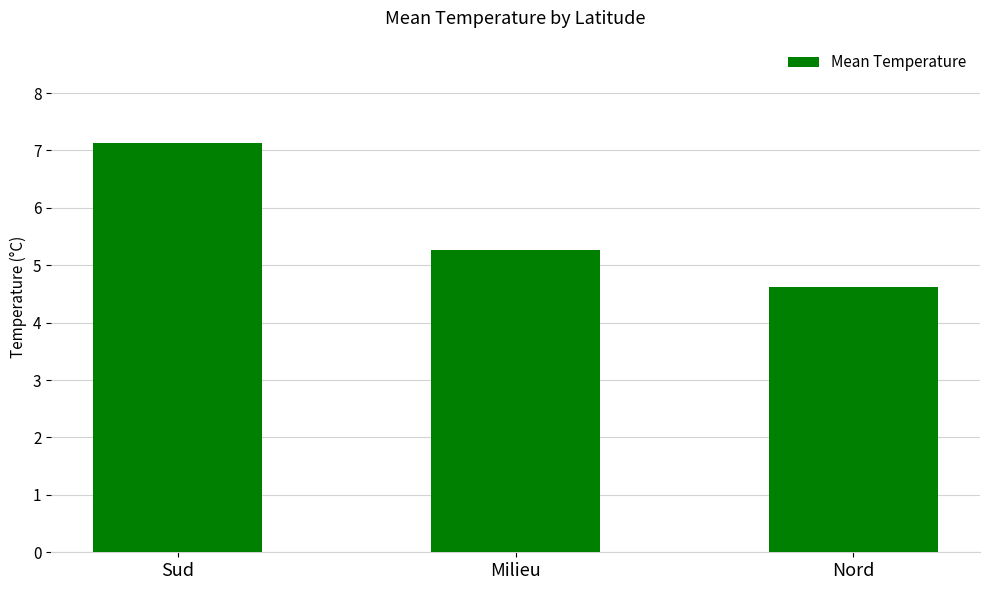

True or false: the data shows 4.6 at Nord.

True